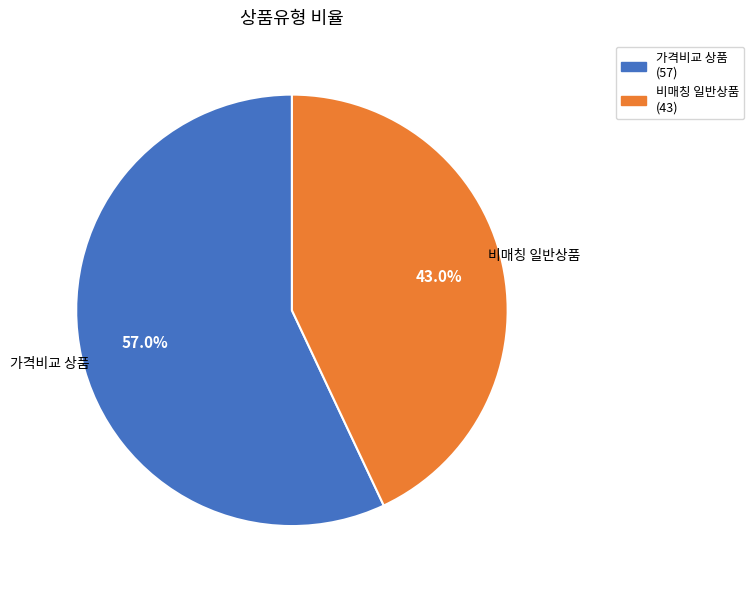

Is there a majority slice in this chart?

Yes